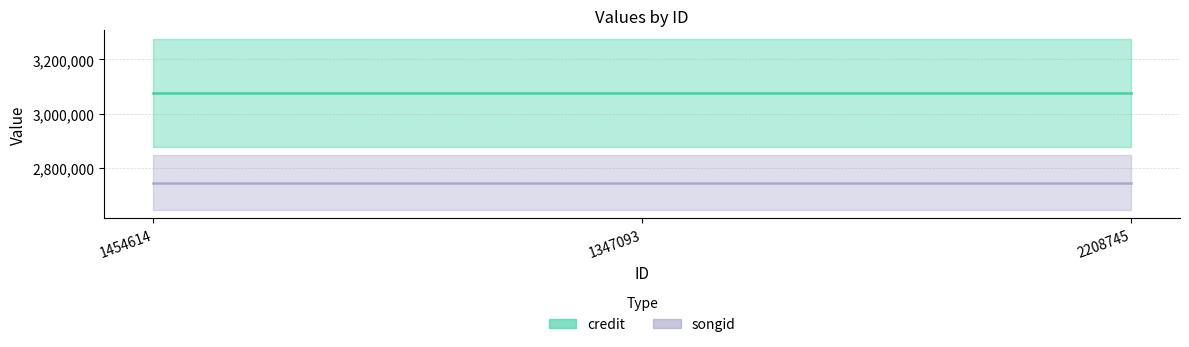

Rank the series by their average value, from highest to lowest.

credit, songid